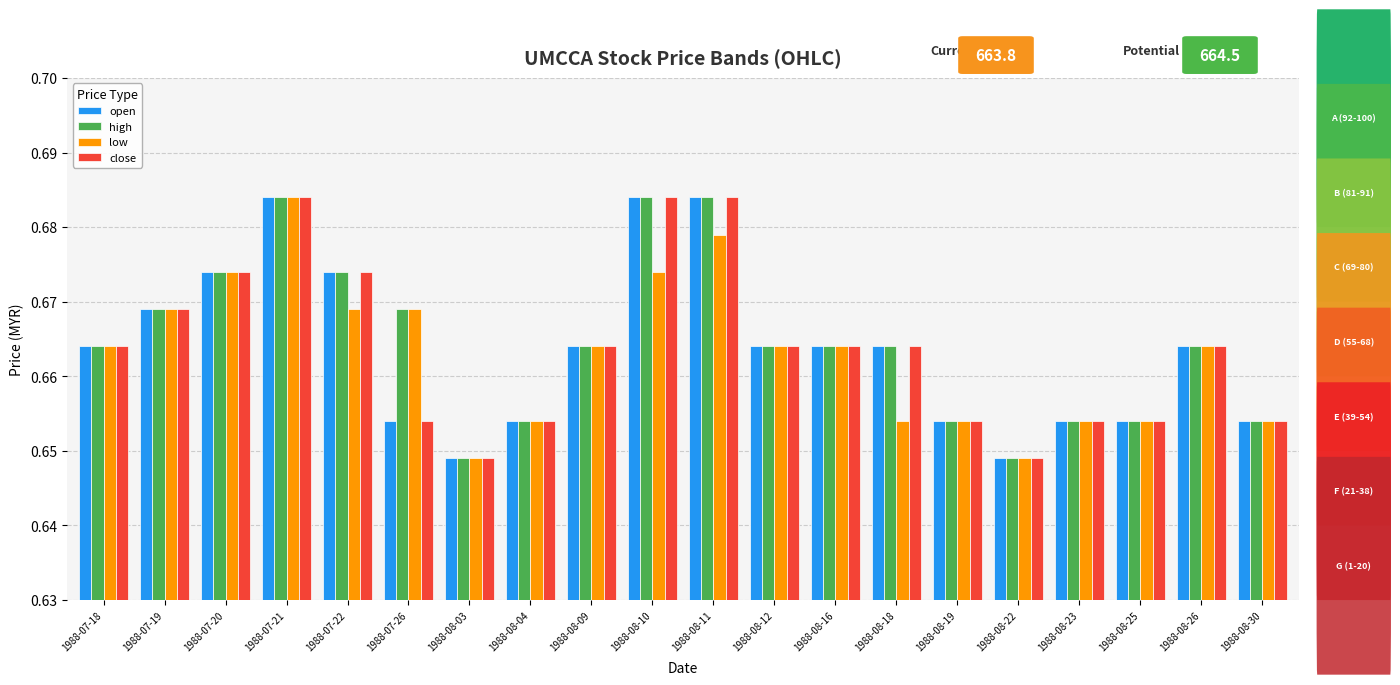

What is the total value across all series at 1988-07-19?

2.7